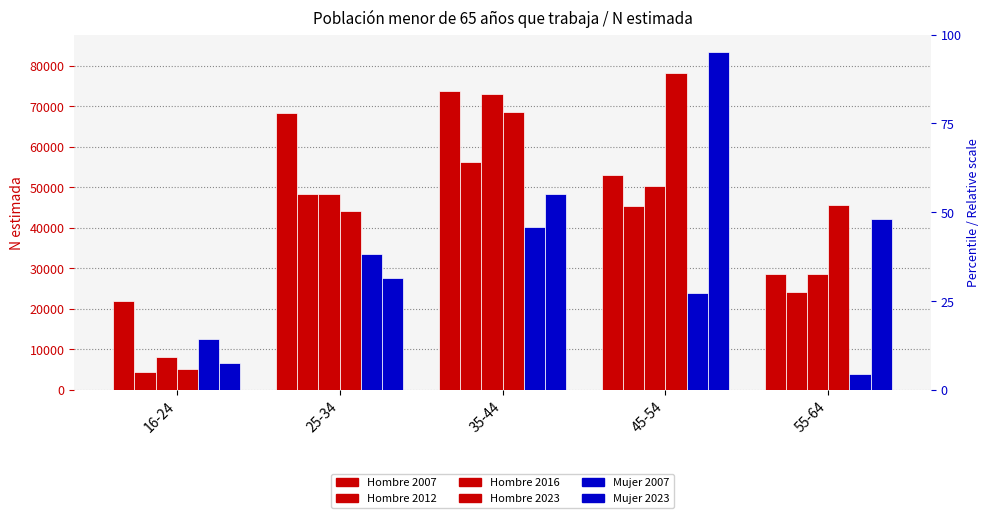

What are all the series names shown in the legend?

Hombre 2007, Hombre 2012, Hombre 2016, Hombre 2023, Mujer 2007, Mujer 2023